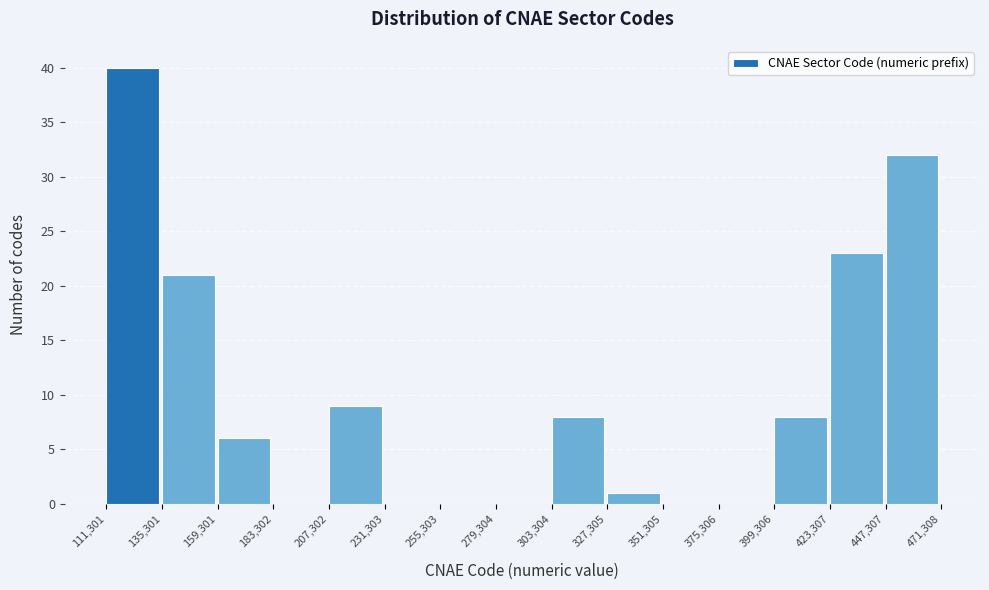

Reading left to right, transcribe this chart: for each bar, give the range it covers on the x-axis and its height. The values are not printed on the chart, so give them approximately, as read against the axis.

111,301 to 135,301: 40
135,301 to 159,301: 21
159,301 to 183,302: 6
183,302 to 207,302: 0
207,302 to 231,303: 9
231,303 to 255,303: 0
255,303 to 279,304: 0
279,304 to 303,304: 0
303,304 to 327,305: 8
327,305 to 351,305: 1
351,305 to 375,306: 0
375,306 to 399,306: 0
399,306 to 423,307: 8
423,307 to 447,307: 23
447,307 to 471,308: 32